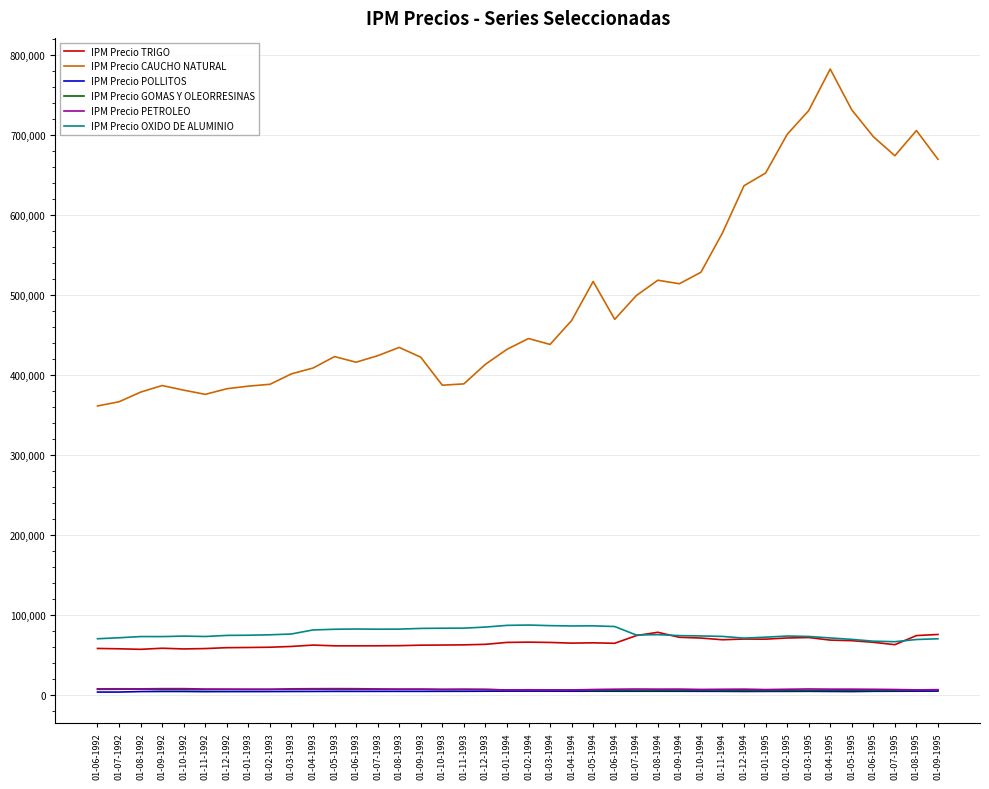

What is the difference between the maximum and minimum values in the IPM Precio TRIGO series?

21292.0